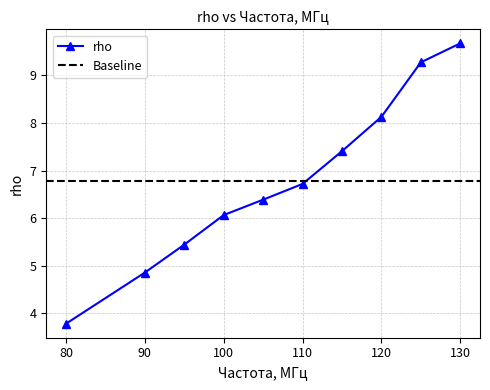

What is the average value?

6.8